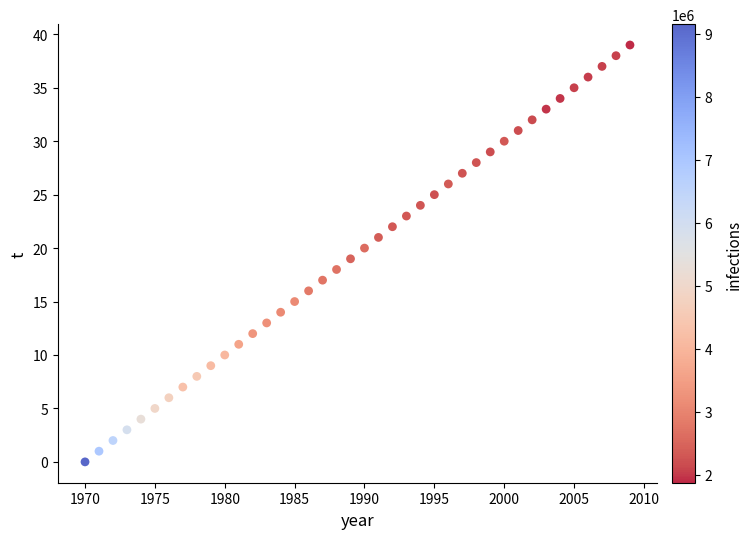

What is the range of X values (max minus min)?

39